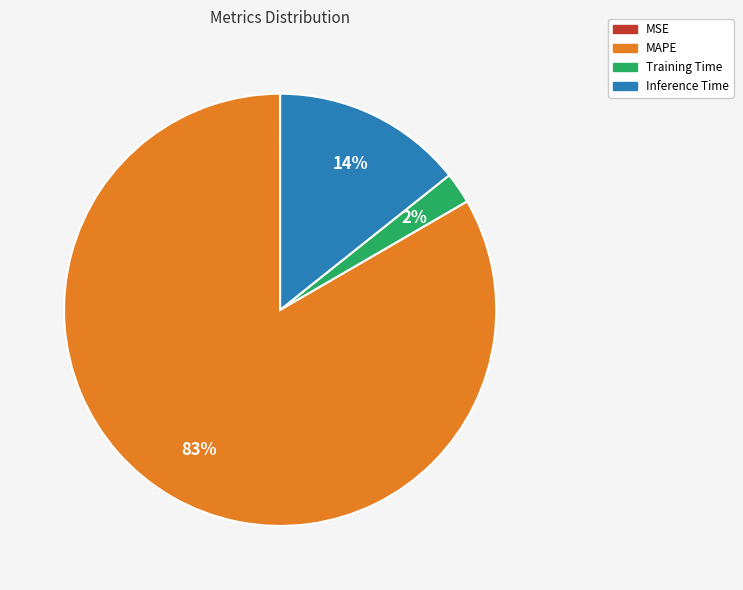

Is there a majority slice in this chart?

Yes